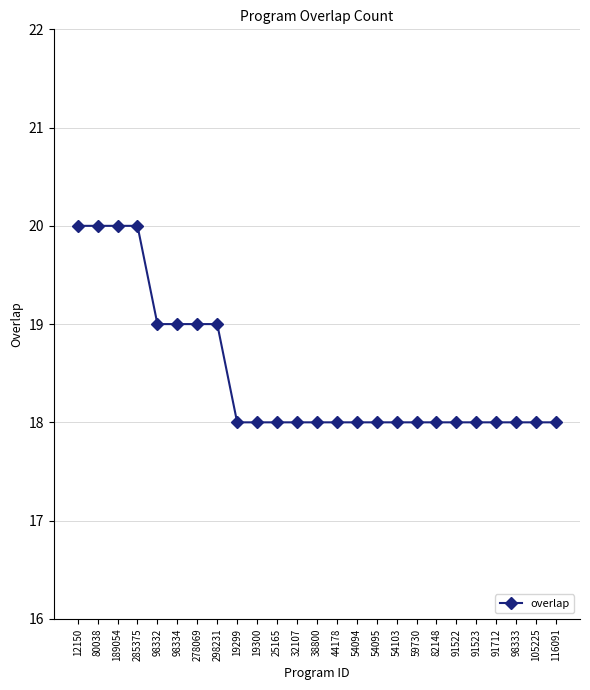

What position from the right is 98333?

3